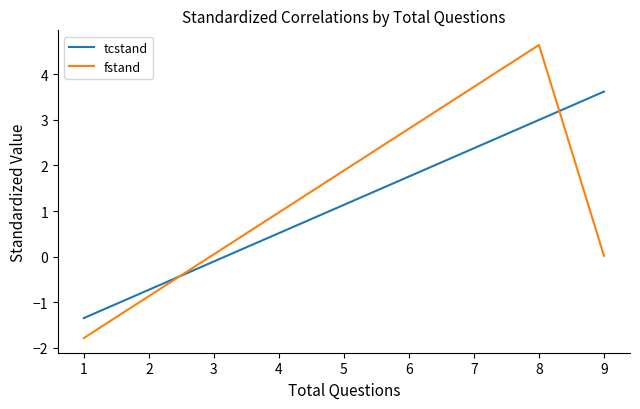

Between which two adjacent categories do tcstand and fstand first intersect?

2 and 3